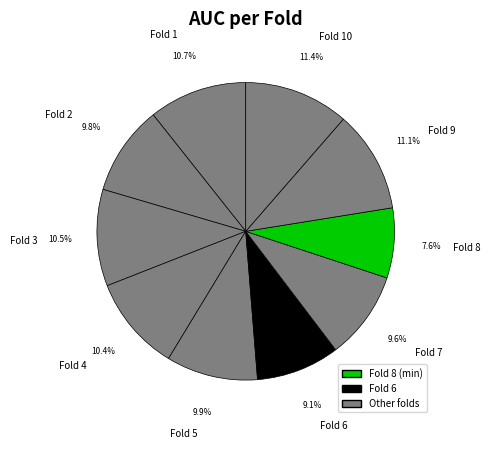

What portion of the pie excludes Fold 6?

90.9%